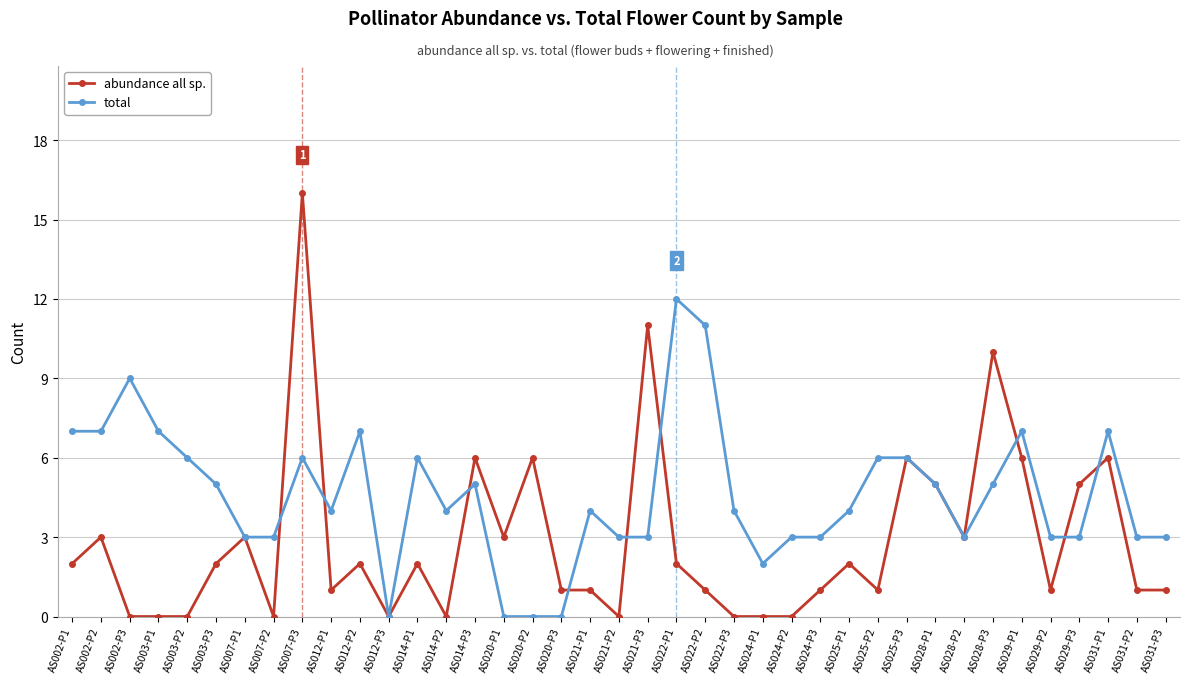

How many categories are shown in the chart?

39